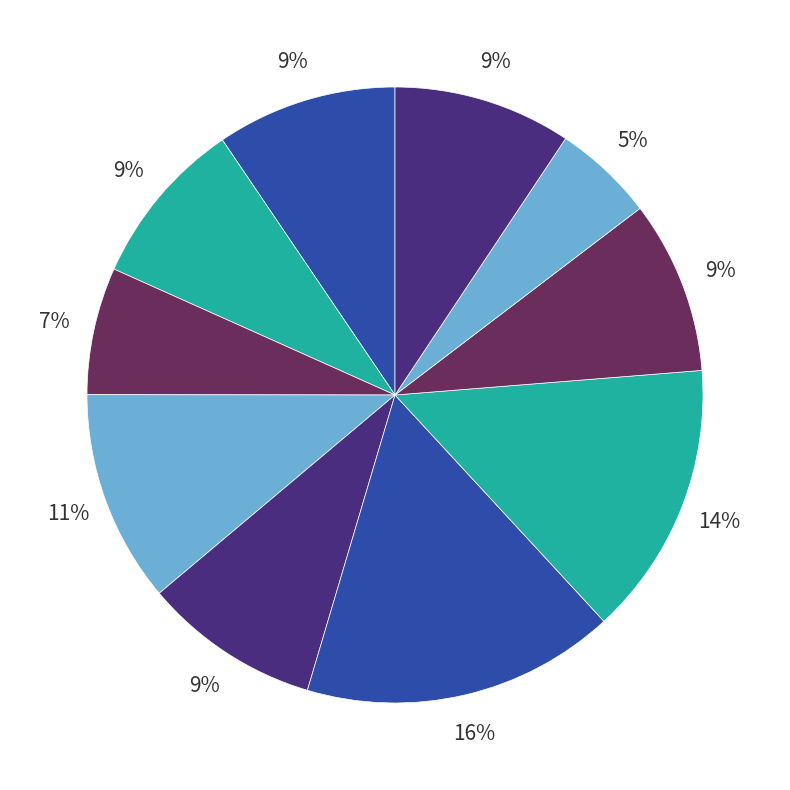

Which category has the biggest portion of the pie?

KHERUWALA